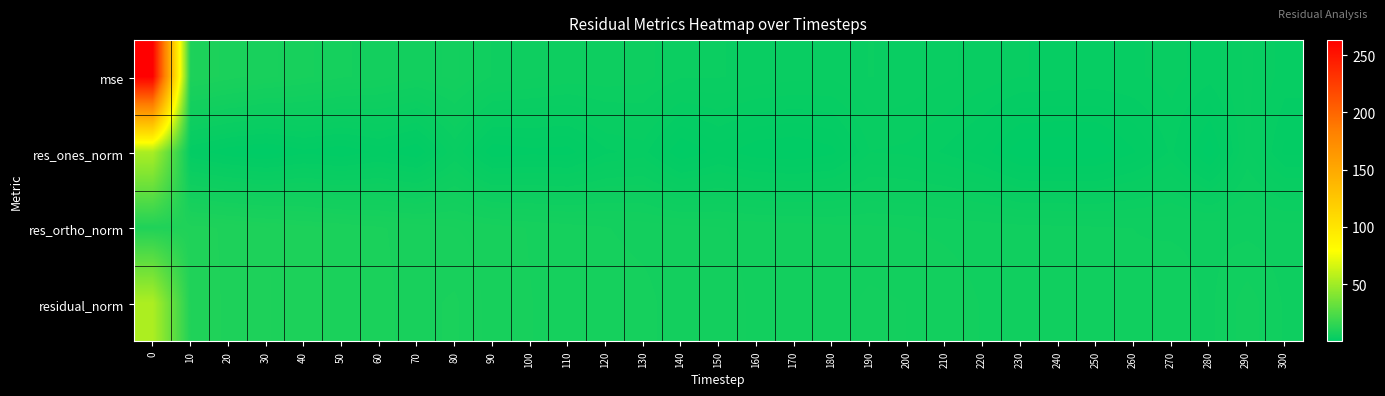

Reading left to right, list all the values displayed in this chart.

mse: 0=263.3	10=9.4	20=8.6	30=7.9	40=7.4	50=6.8	60=6.4	70=5.9	80=6.4	90=5.1	100=4.8	110=4.5	120=4.5	130=4.4	140=3.7	150=3.7	160=3.4	170=3.3	180=3.2	190=3.7	200=3.5	210=3.2	220=2.9	230=2.6	240=2.6	250=2.5	260=2.5	270=2.8	280=2.3	290=3.2	300=2.4
res_ones_norm: 0=52.9	10=1.4	20=0.6	30=0.2	40=0.9	50=0.6	60=1.2	70=0.5	80=3.1	90=0.6	100=0.9	110=0.8	120=2.0	130=2.3	140=0.5	150=1.3	160=0.6	170=0.5	180=0.9	190=2.6	200=2.5	210=2.0	220=1.3	230=0.1	240=0.0	250=0.1	260=1.0	270=2.2	280=0.2	290=3.3	300=1.4
res_ortho_norm: 0=10.1	10=10.1	20=9.7	30=9.3	40=9.0	50=8.7	60=8.3	70=8.1	80=7.8	90=7.5	100=7.2	110=7.0	120=6.7	130=6.5	140=6.4	150=6.2	160=6.1	170=6.0	180=5.9	190=5.8	200=5.7	210=5.6	220=5.5	230=5.4	240=5.3	250=5.2	260=5.2	270=5.1	280=5.0	290=5.0	300=4.9
residual_norm: 0=53.8	10=10.2	20=9.7	30=9.3	40=9.0	50=8.7	60=8.4	70=8.1	80=8.4	90=7.5	100=7.3	110=7.0	120=7.0	130=6.9	140=6.4	150=6.4	160=6.1	170=6.0	180=6.0	190=6.3	200=6.2	210=6.0	220=5.7	230=5.4	240=5.3	250=5.2	260=5.3	270=5.5	280=5.1	290=6.0	300=5.1